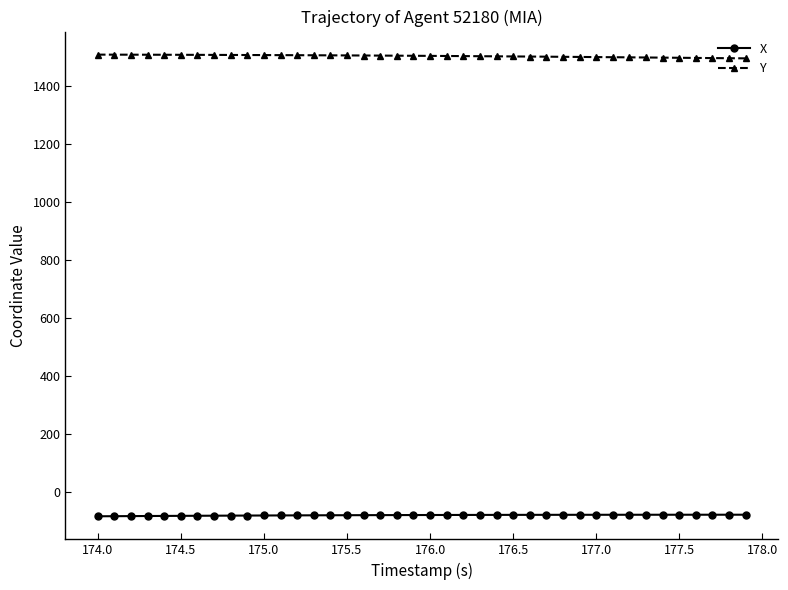

True or false: X and Y cross at least once.

False